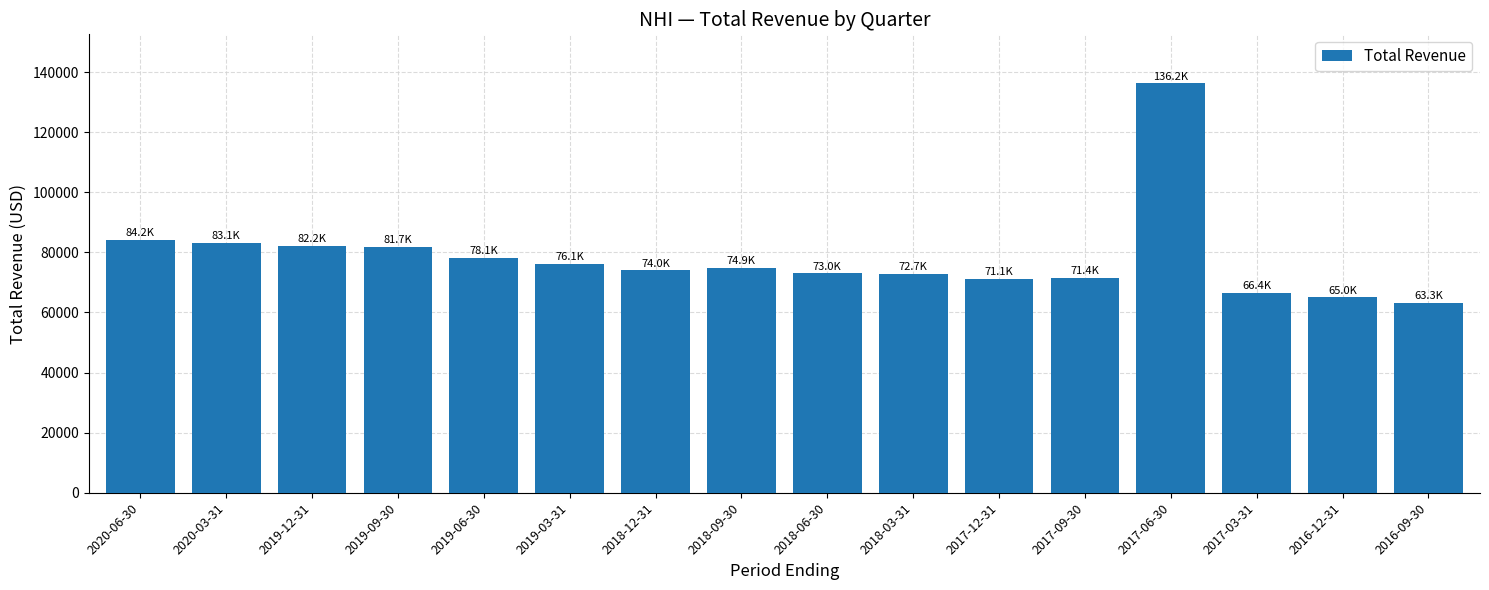

How many bars are there in total?

16